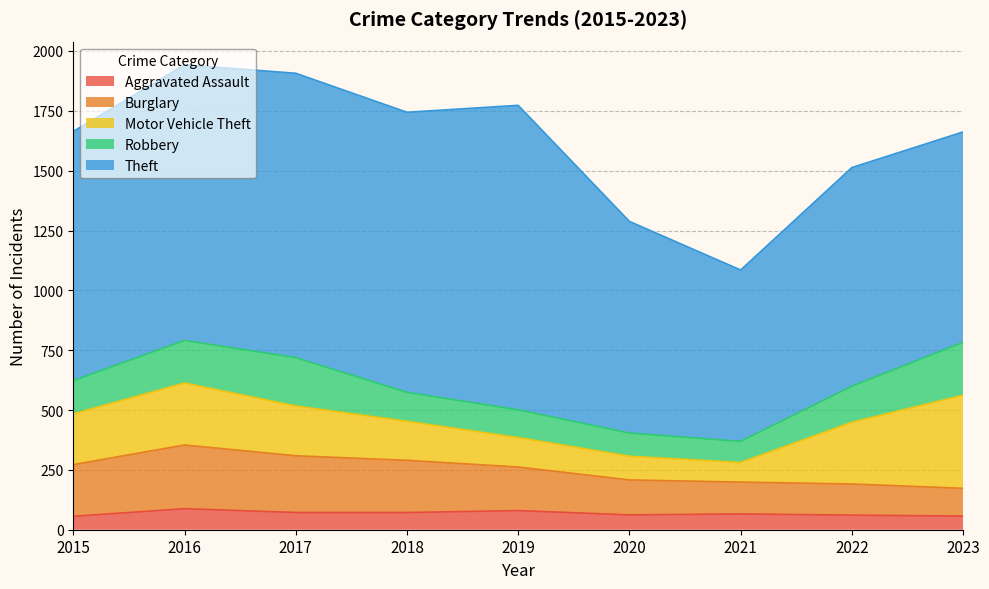

What are all the series names shown in the legend?

Aggravated Assault, Burglary, Motor Vehicle Theft, Robbery, Theft